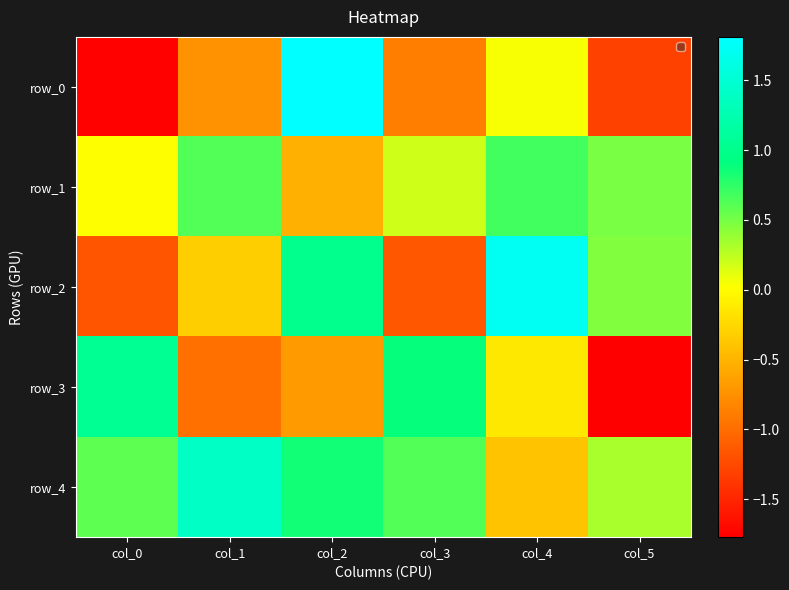

Which series has the widest spread of values?

row_0